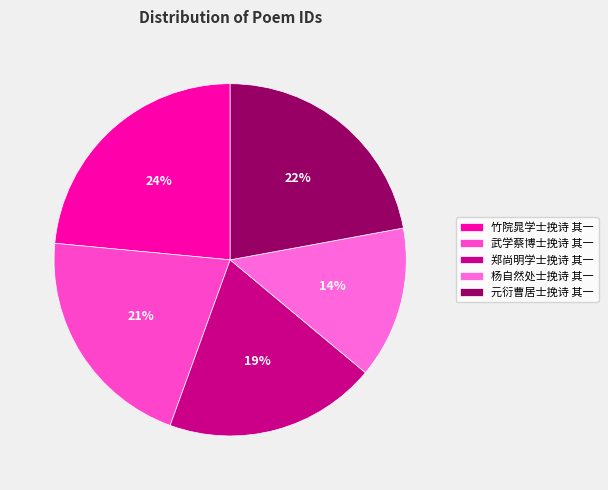

To the nearest percent, what is the average slice percentage?

20%